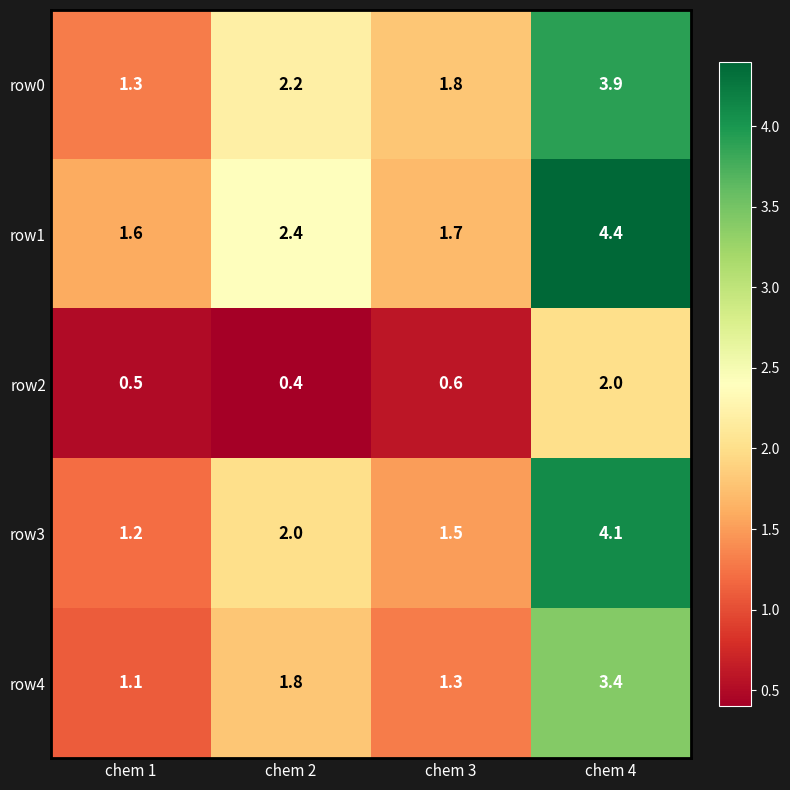

What is the lowest value of the row2 series?

0.4